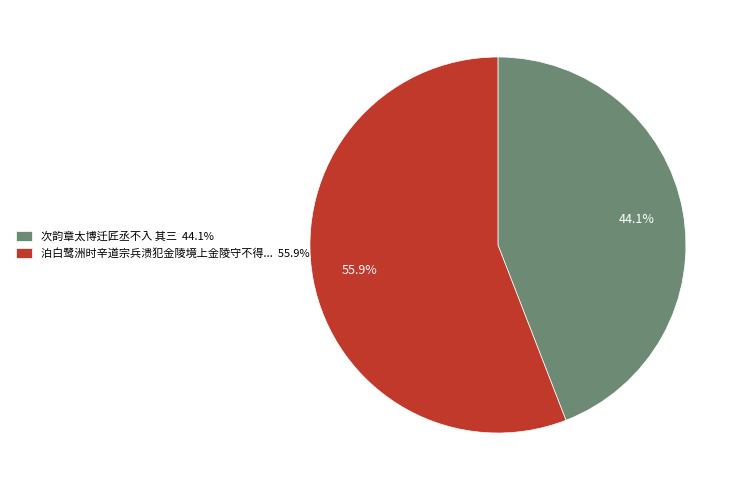

Which slice is the smallest?

次韵章太博迁匠丞不入 其三 44.1%